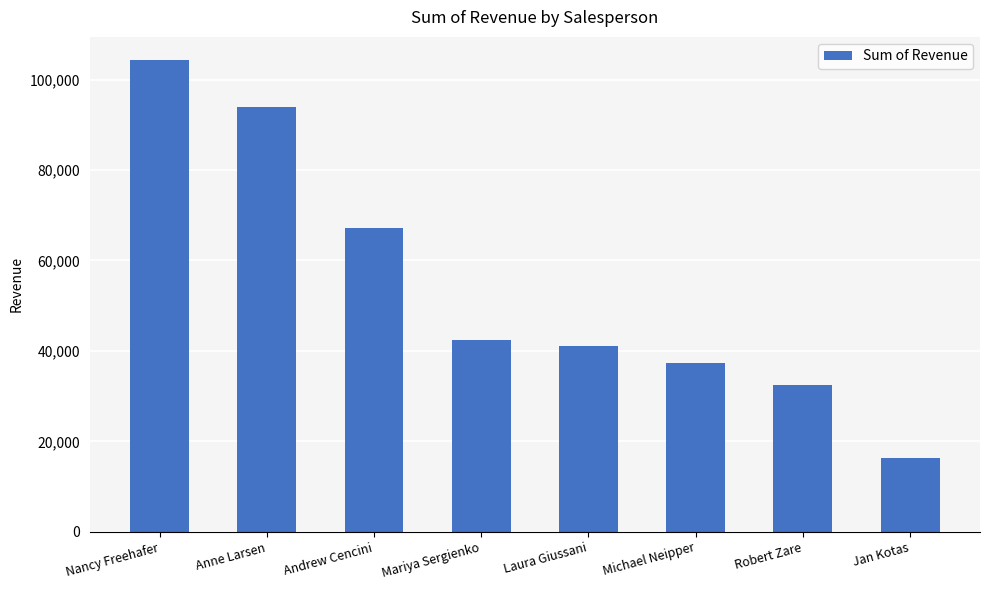

The value at Andrew Cencini is 67180.5. True or false?

True